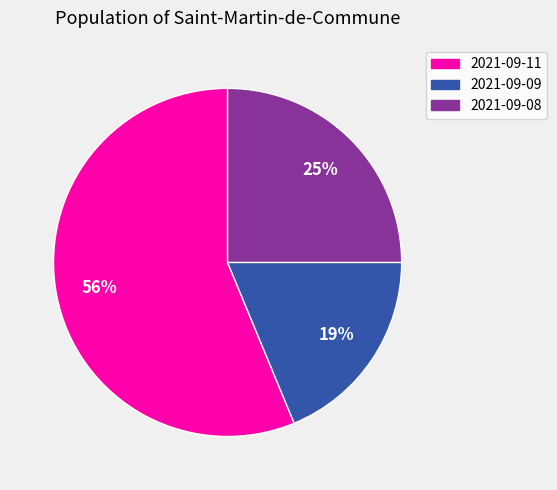

Is it true that 2021-09-11 is 51% of the pie?

False